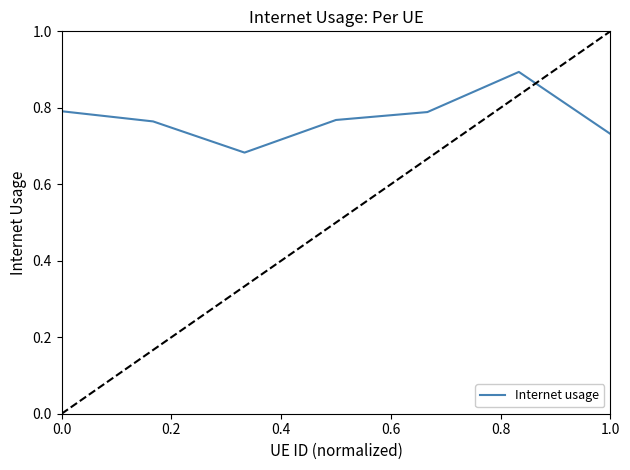

Count the values in the range 0 to 1.

7